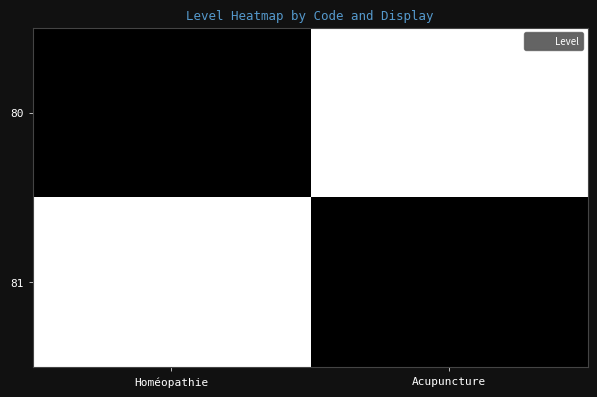

At Homéopathie, list the series in order from smallest to largest.

81, 80